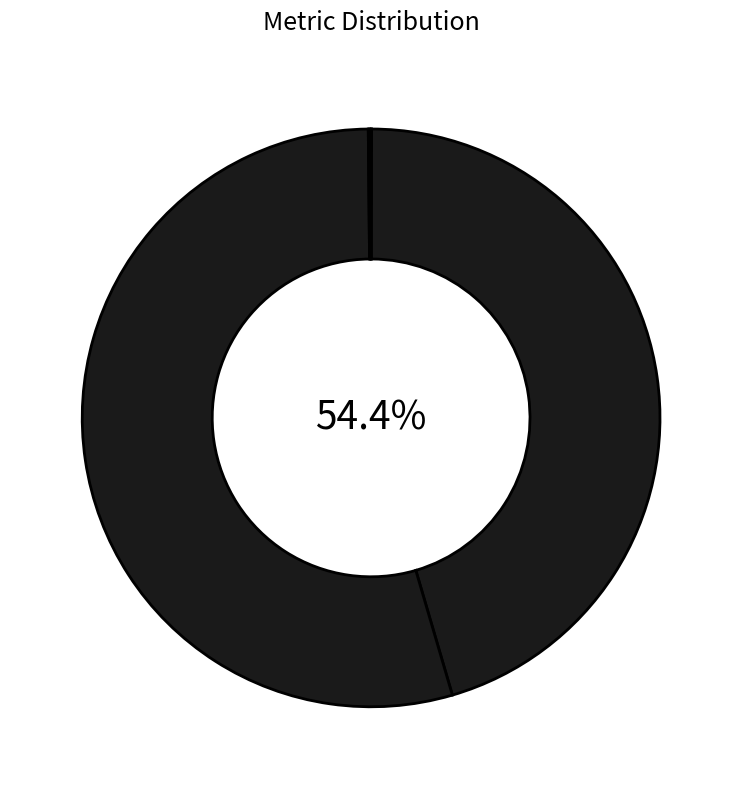

Which has a higher value, SMAPE or Training Time?

SMAPE